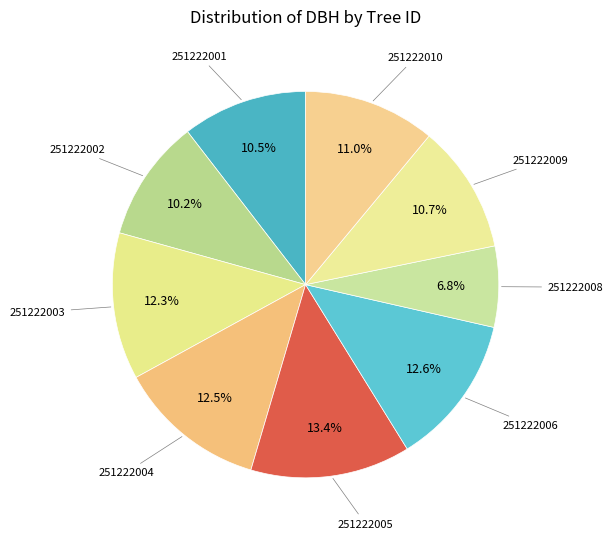

What is the smallest slice in the pie chart?

251222008